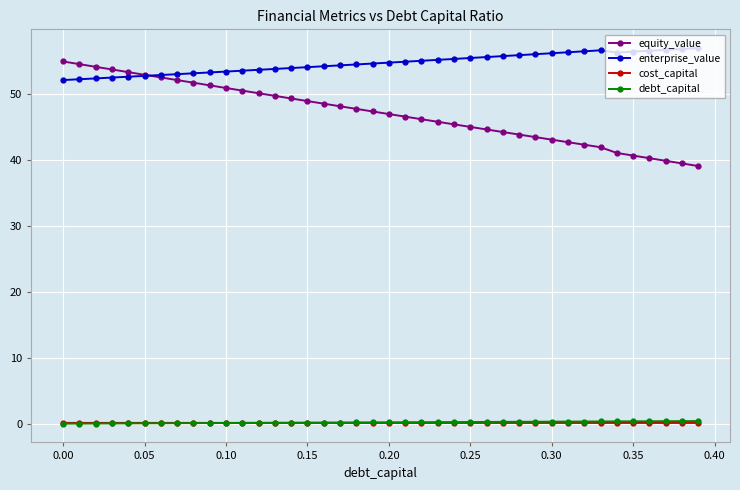

What are all the series names shown in the legend?

equity_value, enterprise_value, cost_capital, debt_capital